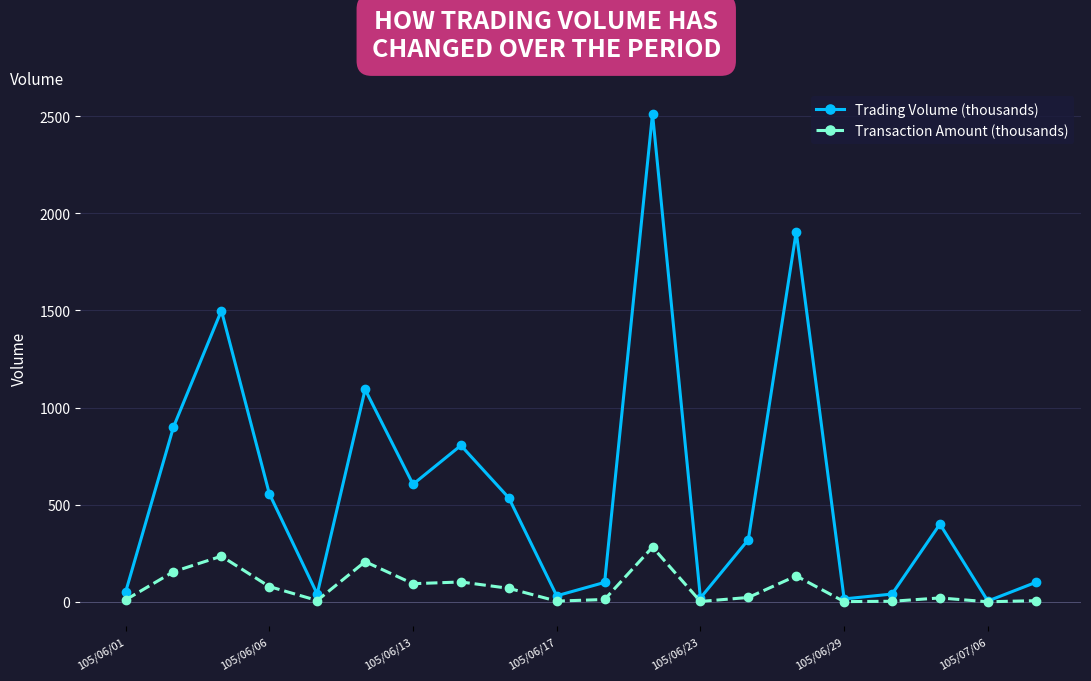

How many interior local valleys does the Trading Volume (thousands) series have?

6